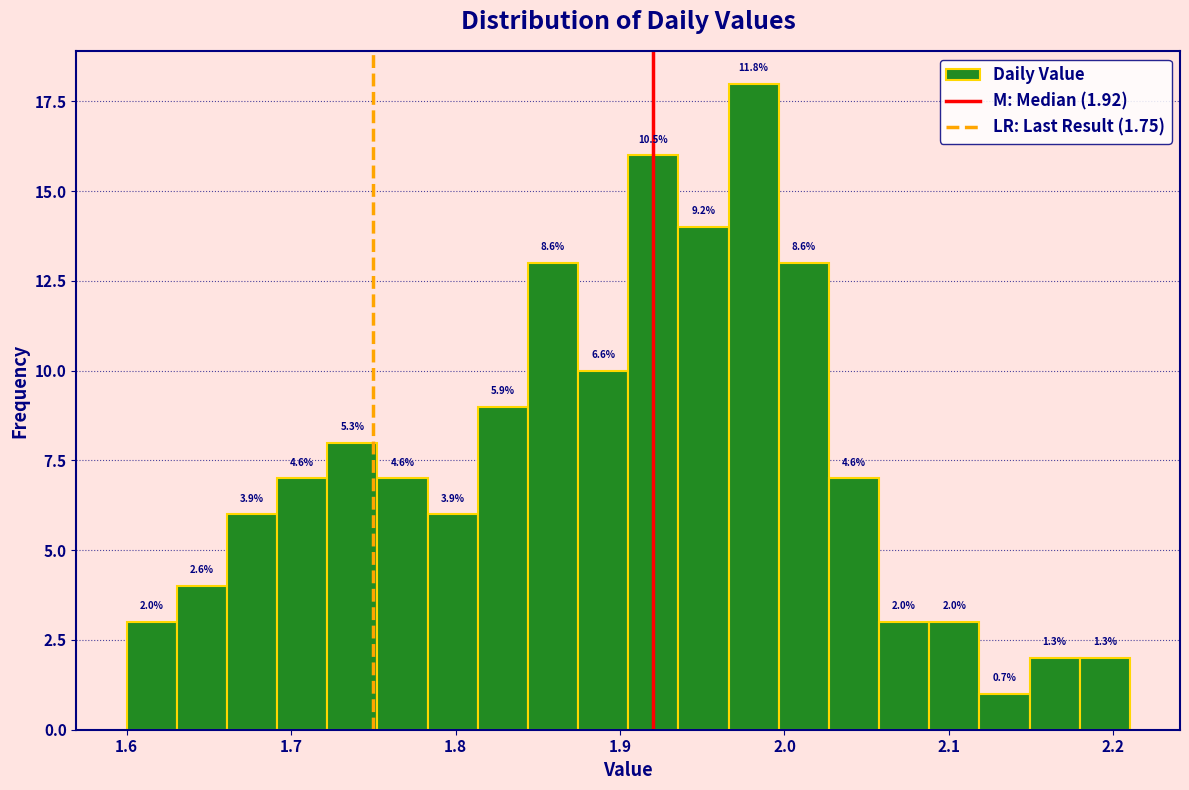

Around what value on the x-axis is the tallest bar? Give the approximate position of its centre, as read against the axis.

1.98